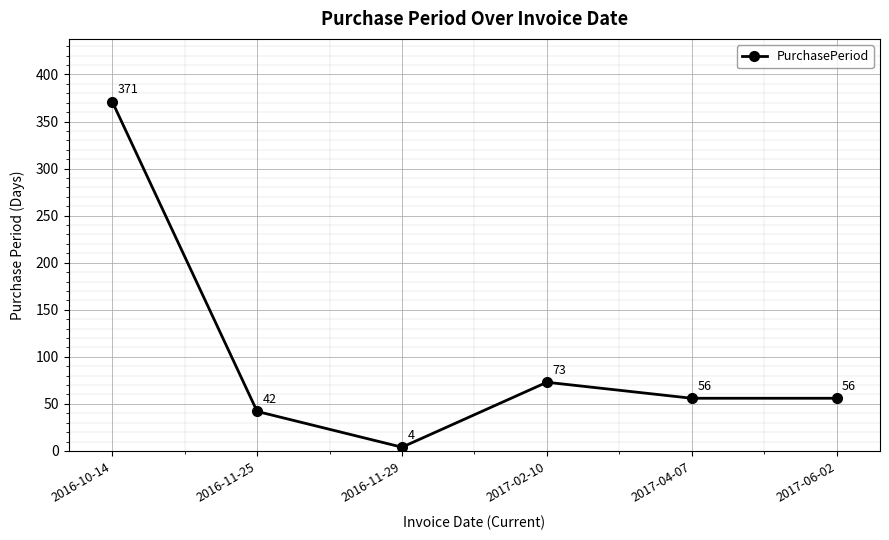

Reading left to right, what are all the values shown in this chart?

371	42	4	73	56	56